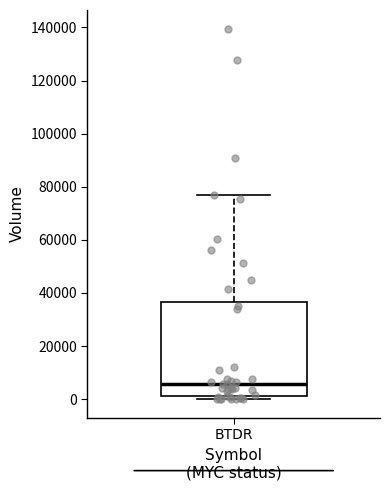

Transcribe this box plot: give where the median line is, the range the box spans, and where the two whiskers end, as read against the y-axis. The values are not printed on the chart, so give them approximately, as read against the axis.

median 6000, box 2000 to 36000, whiskers 0 to 76000